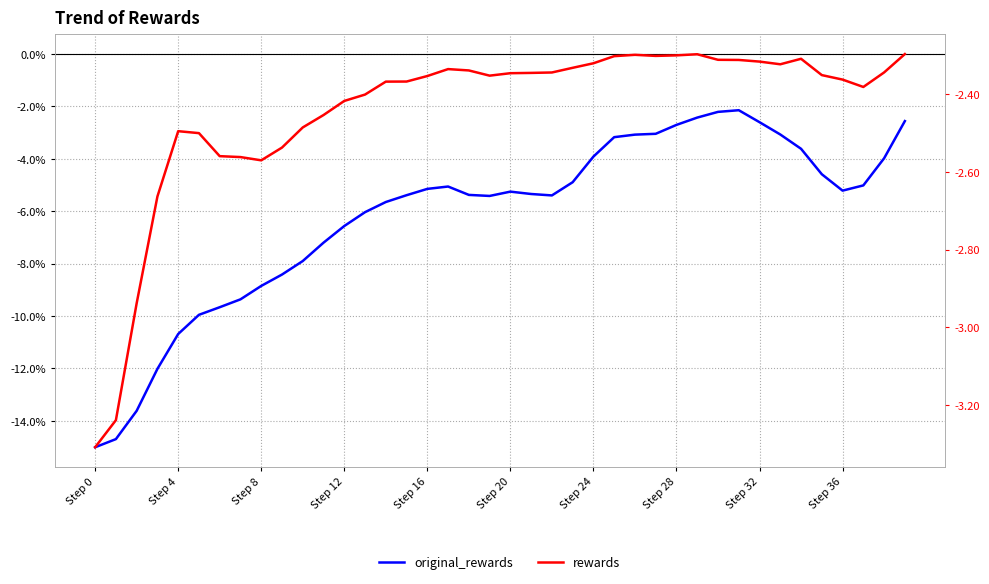

The value of rewards at Step 20 is -2.3. True or false?

True